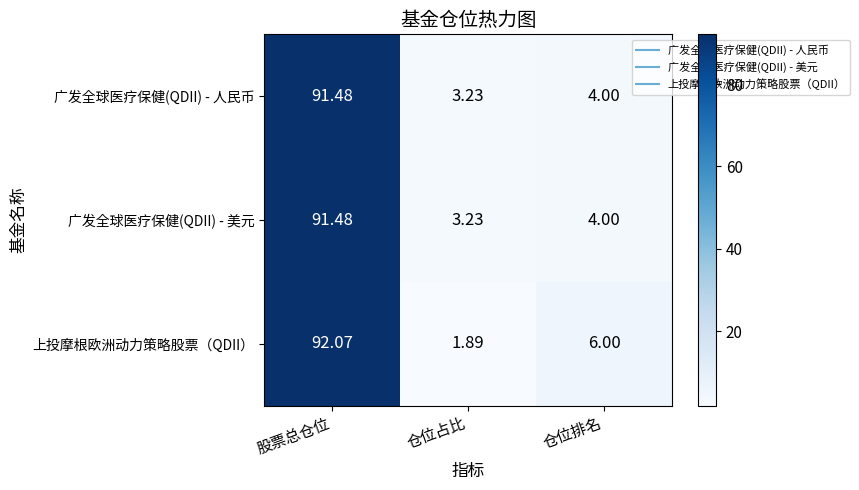

At which label does 广发全球医疗保健(QDII) - 美元 first exceed 4?

股票总仓位